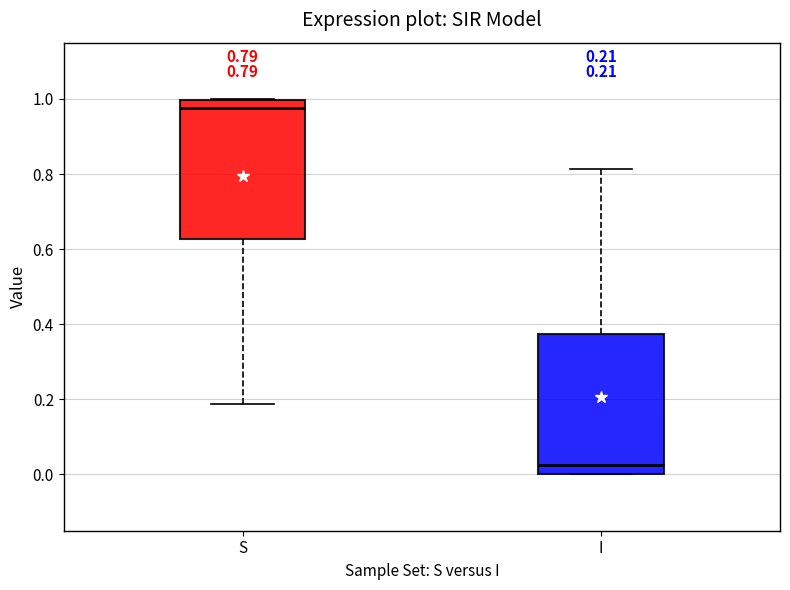

Which box has the highest median line?

S